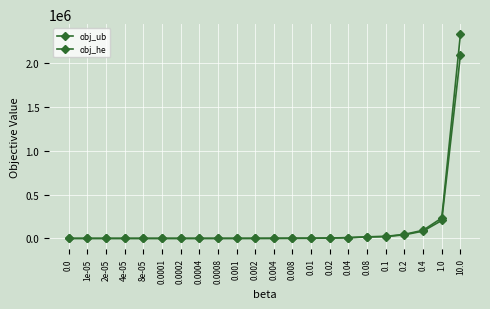

Does the chart have visible grid lines?

Yes